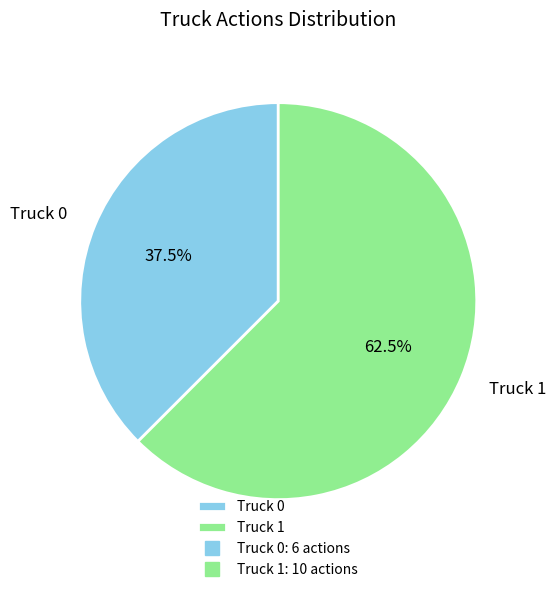

What portion of the pie excludes Truck 0?

62.5%